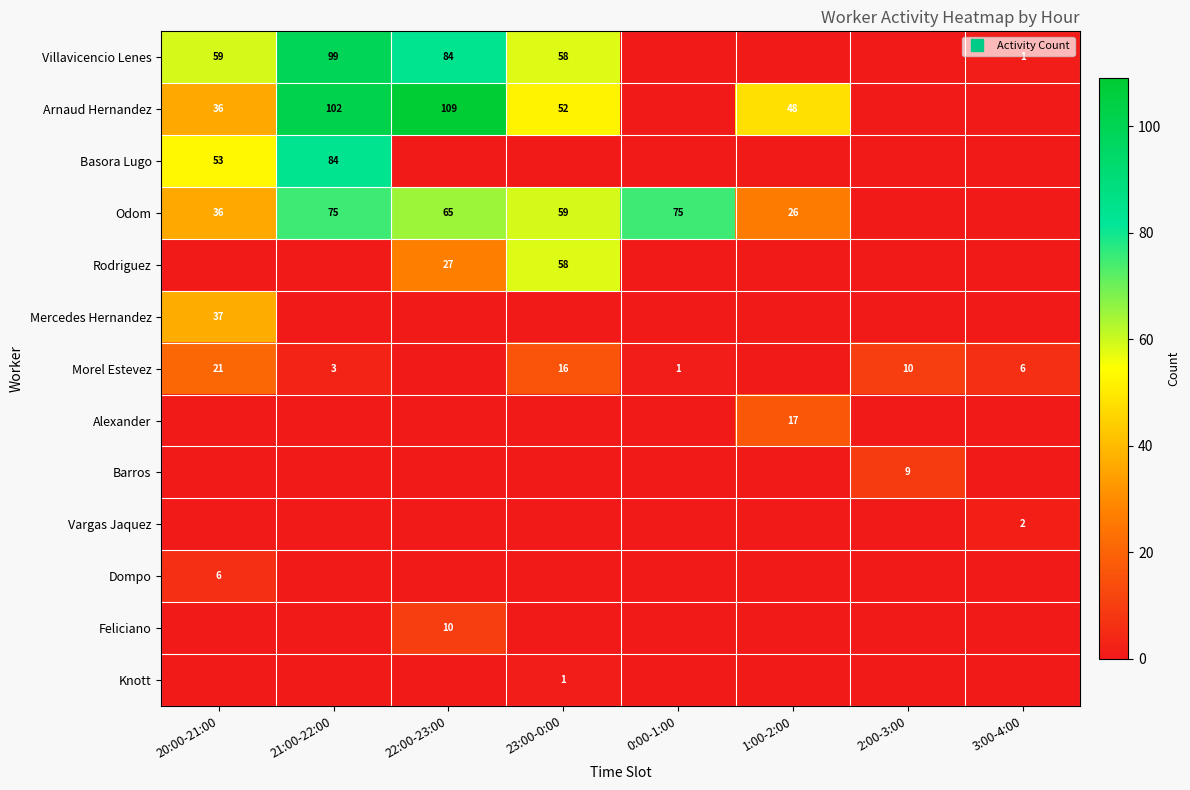

Where is Odom nearest to the value 37?

20:00-21:00